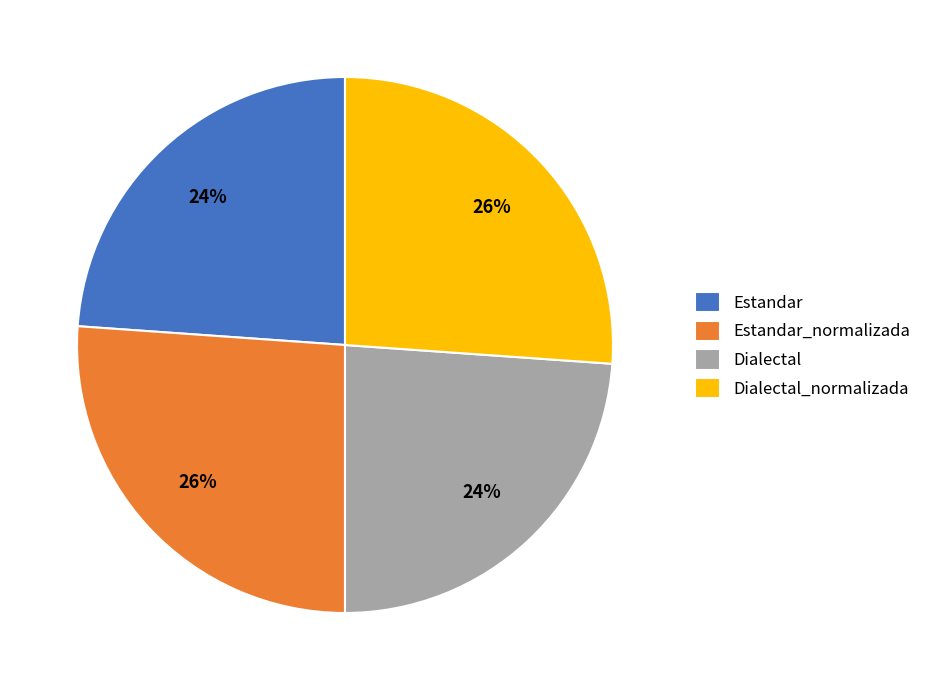

Count the number of slices in the pie.

4